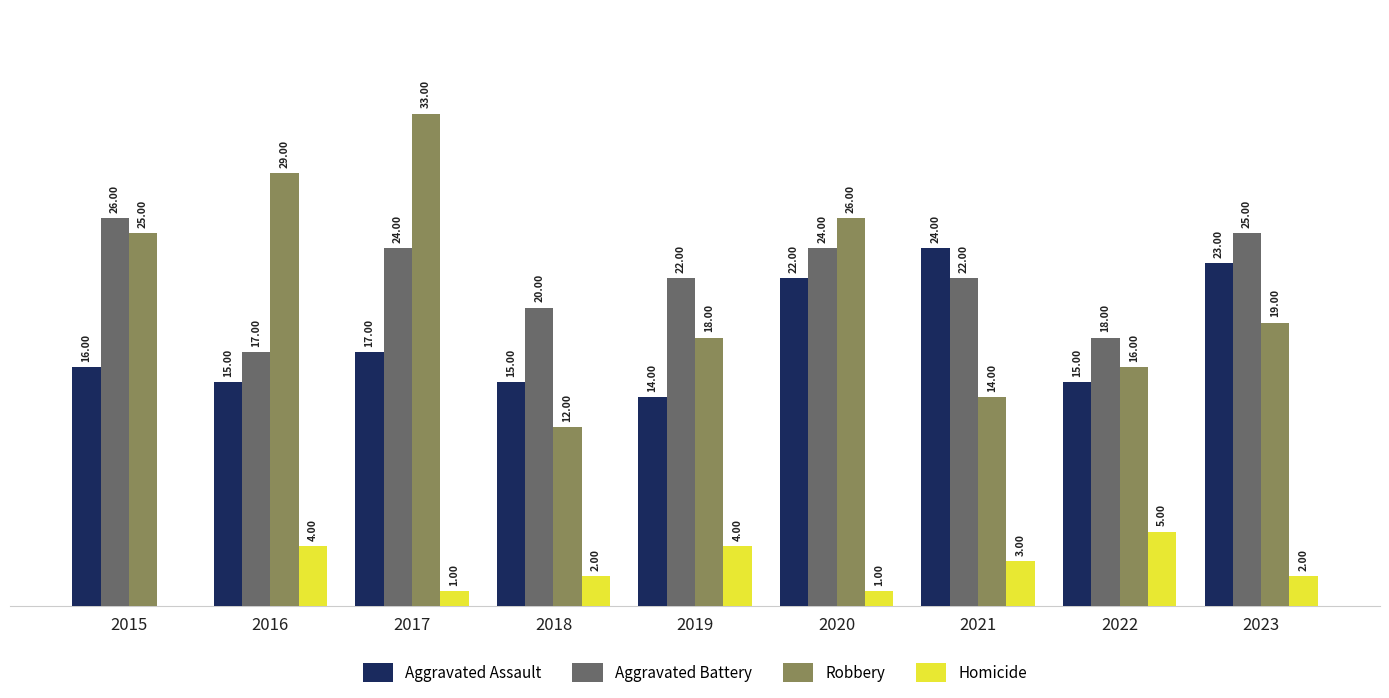

Which series has the largest total across all categories?

Aggravated Battery